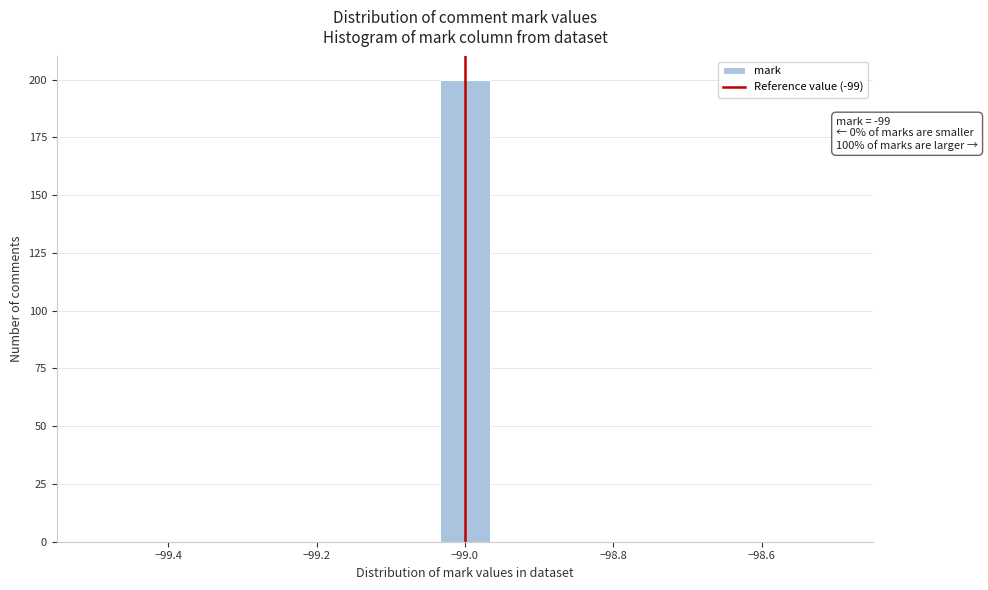

Around what value on the x-axis is the tallest bar? Give the approximate position of its centre, as read against the axis.

-99.00